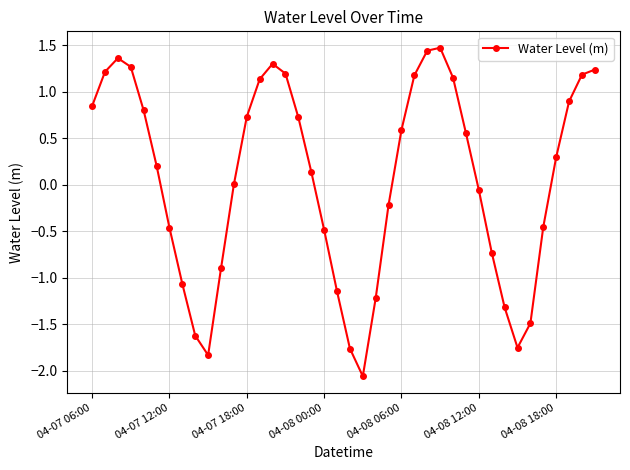

True or false: there are more than 2 points higher than both neighbors.

True